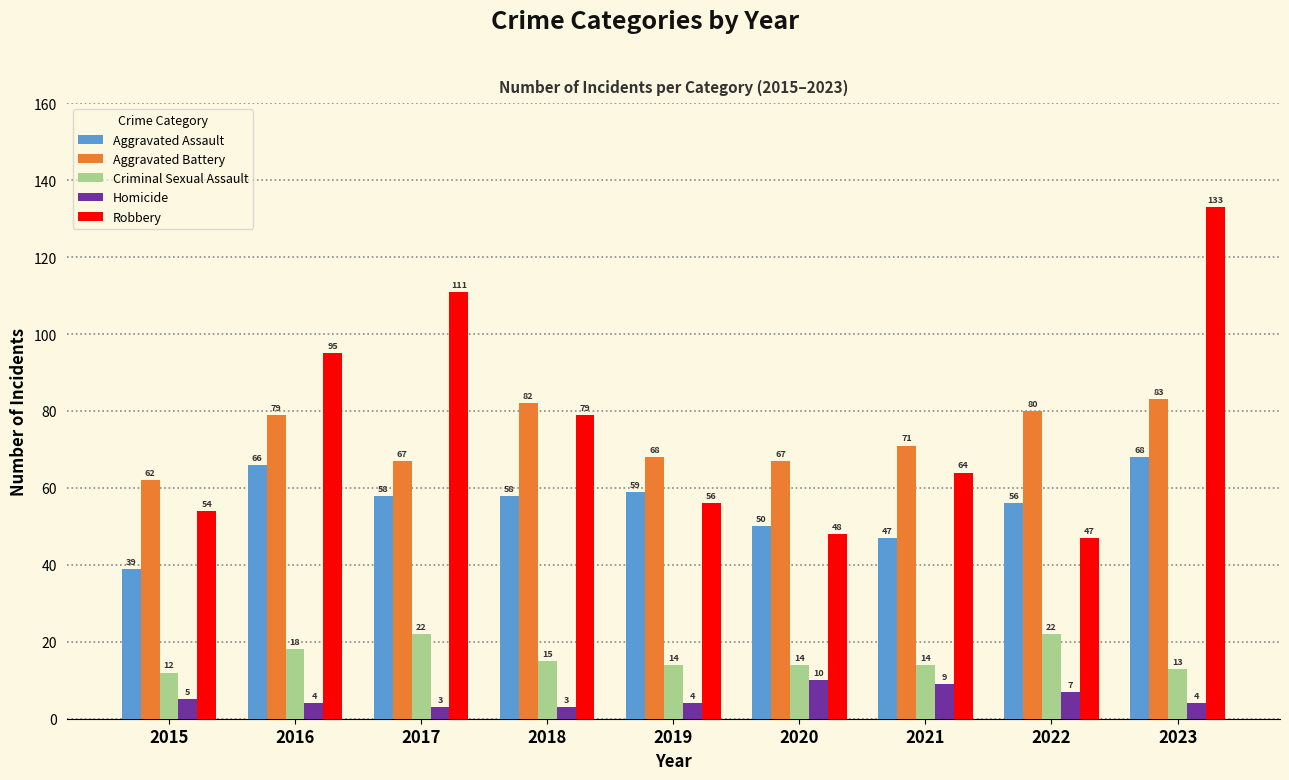

Reading left to right, what are all the values shown in this chart?

Aggravated Assault: 39	66	58	58	59	50	47	56	68
Aggravated Battery: 62	79	67	82	68	67	71	80	83
Criminal Sexual Assault: 12	18	22	15	14	14	14	22	13
Homicide: 5	4	3	3	4	10	9	7	4
Robbery: 54	95	111	79	56	48	64	47	133